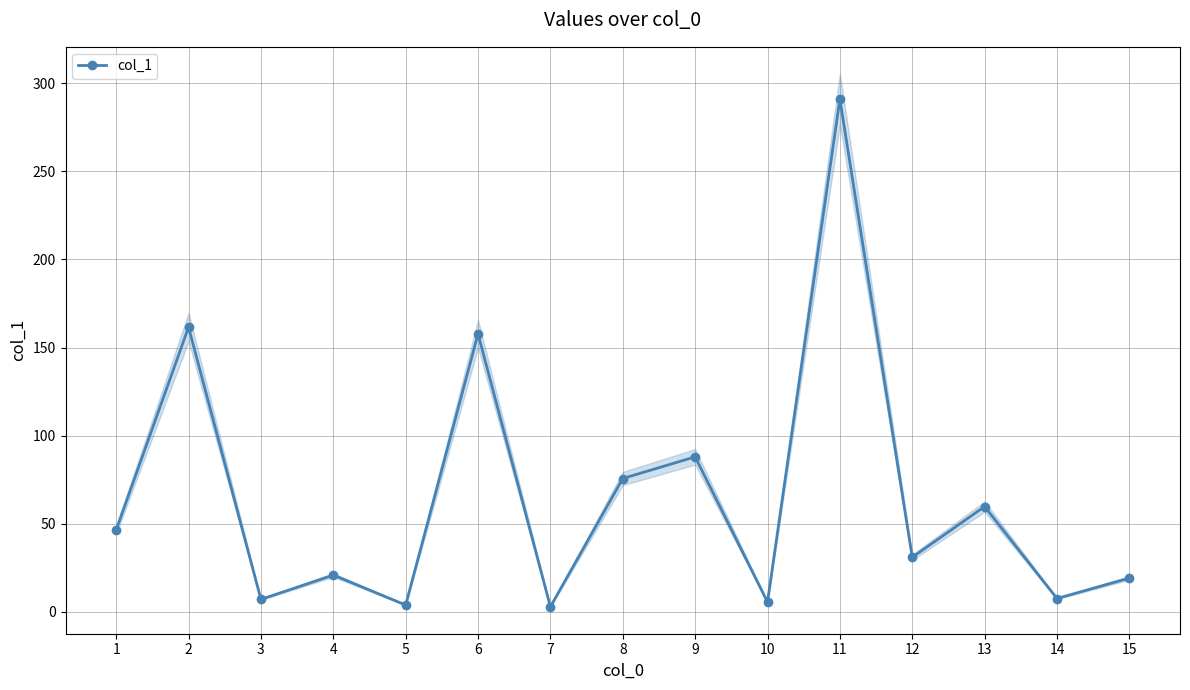

How many distinct data groups are displayed?

1